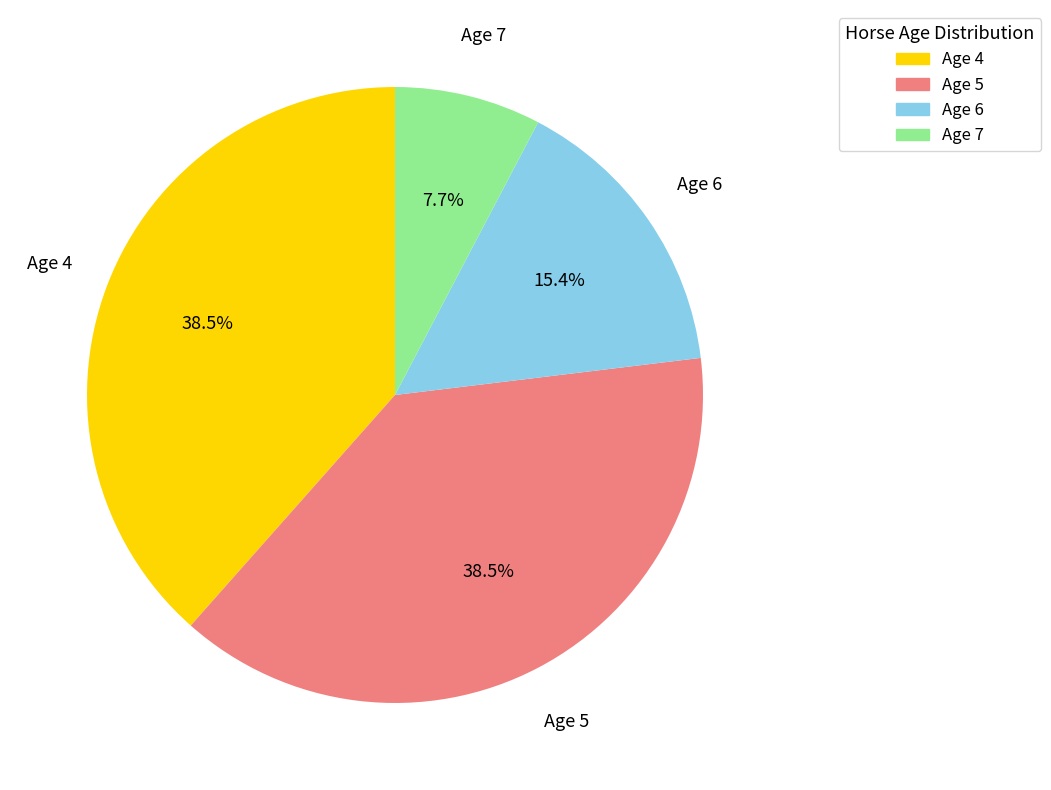

How many segments does this pie chart have?

4